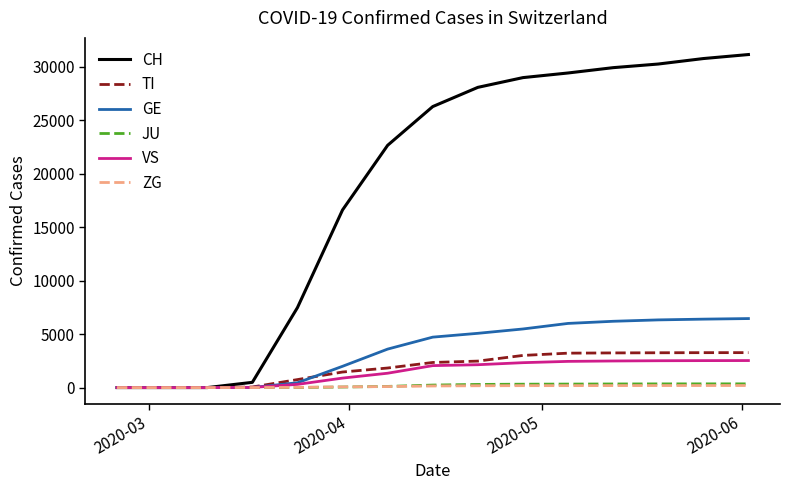

What is the maximum value shown in the chart?

31131